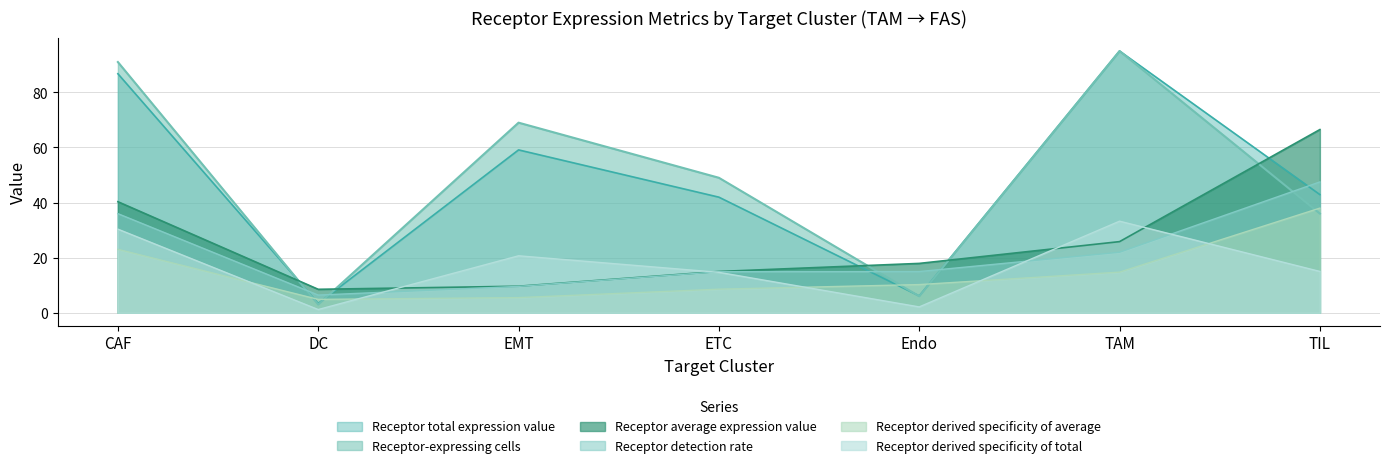

Does the chart display data point markers on the line(s)?

No